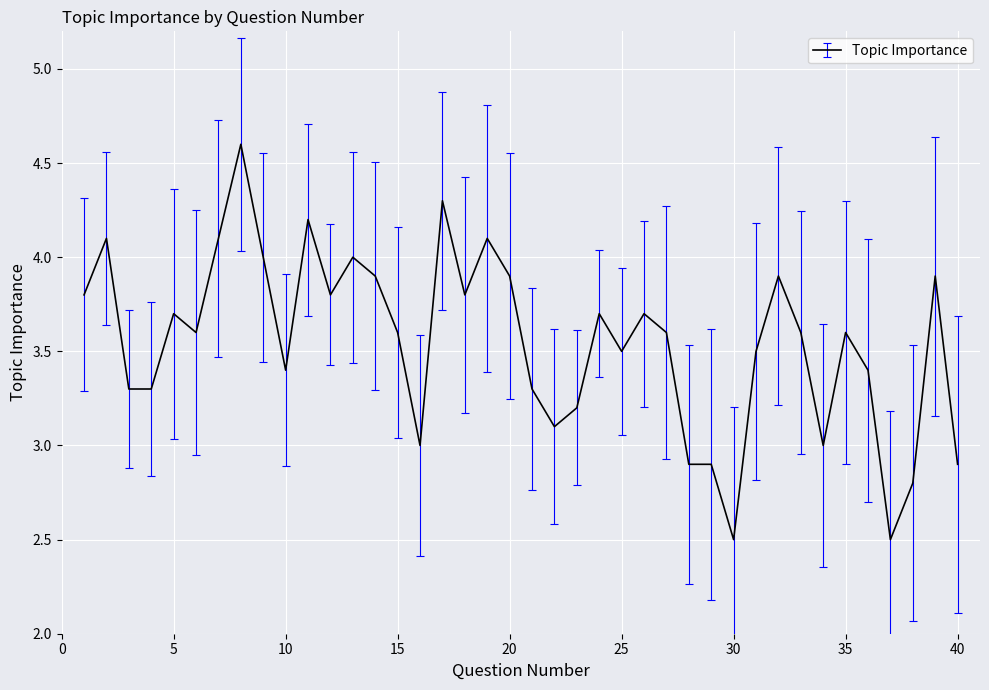

What is the greatest value displayed?

4.6